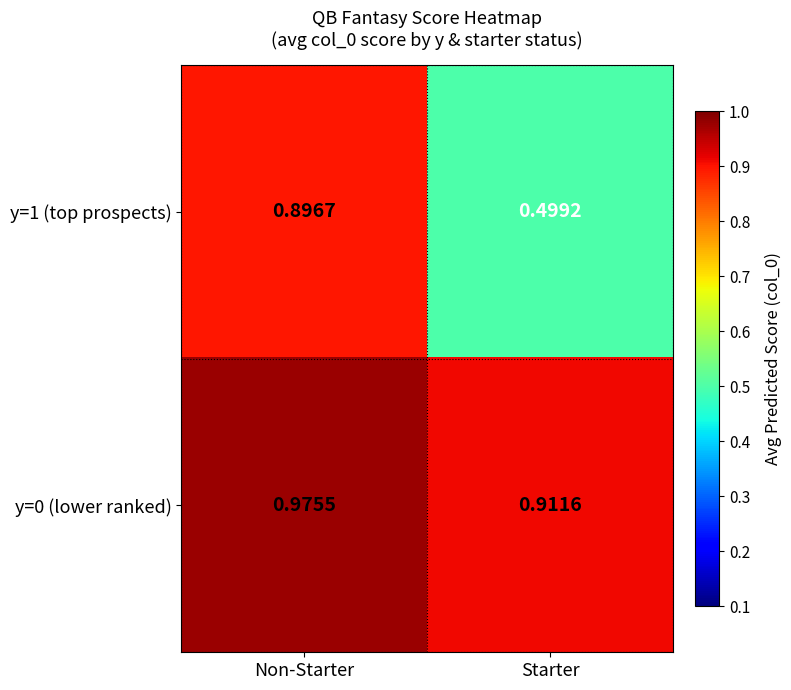

Is the value of y=1 (top prospects) at Non-Starter greater than the value of y=0 (lower ranked) at Starter?

No